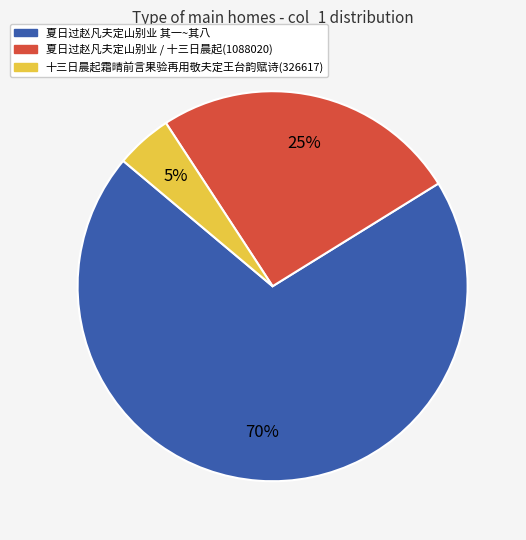

Does any single category account for the majority?

Yes